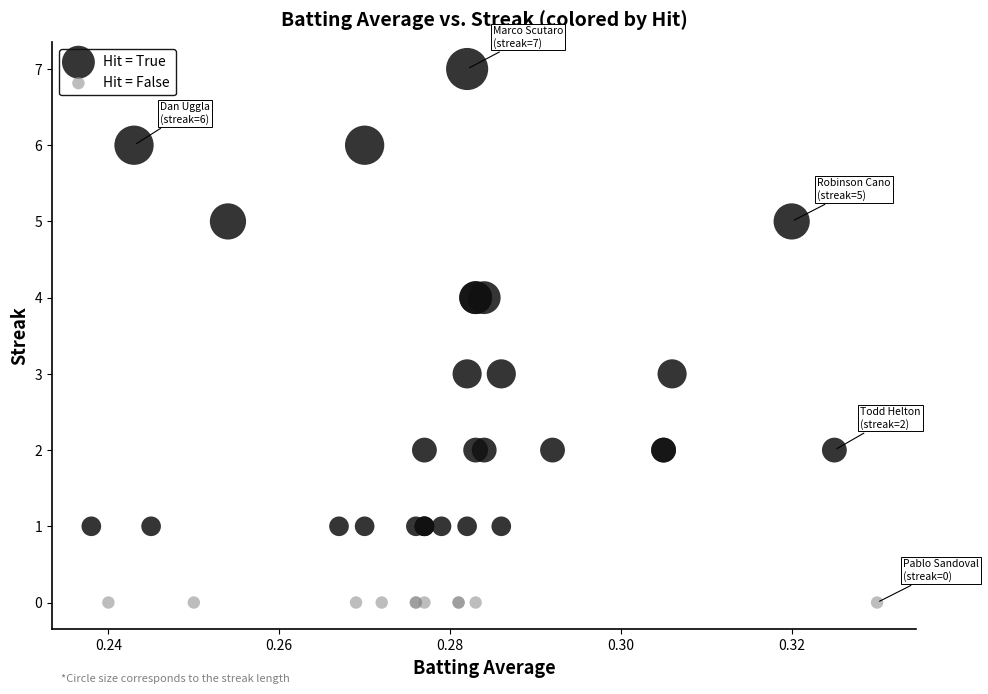

Which series contains the highest Y value?

Hit = True